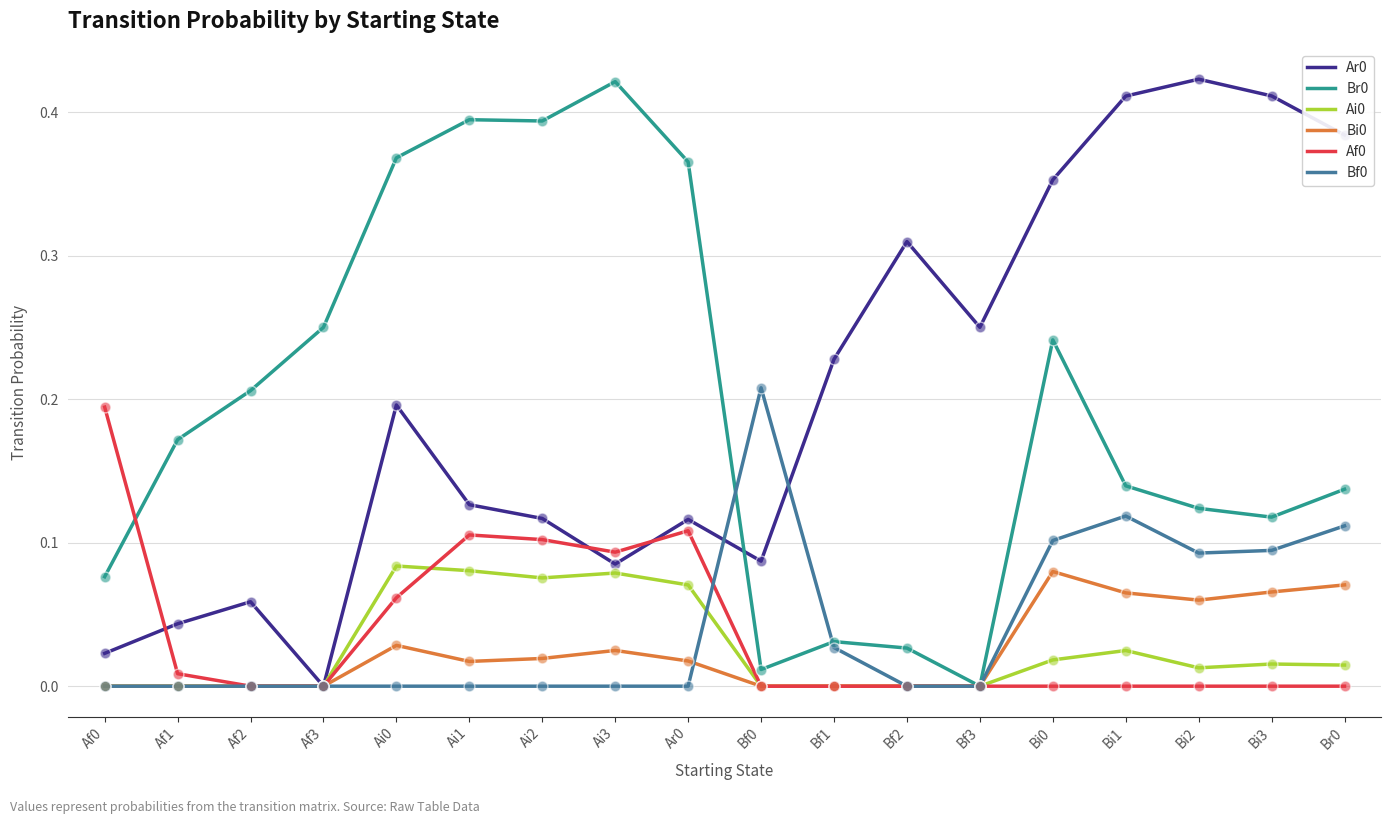

What is the total value across all series at Ai0?

0.7